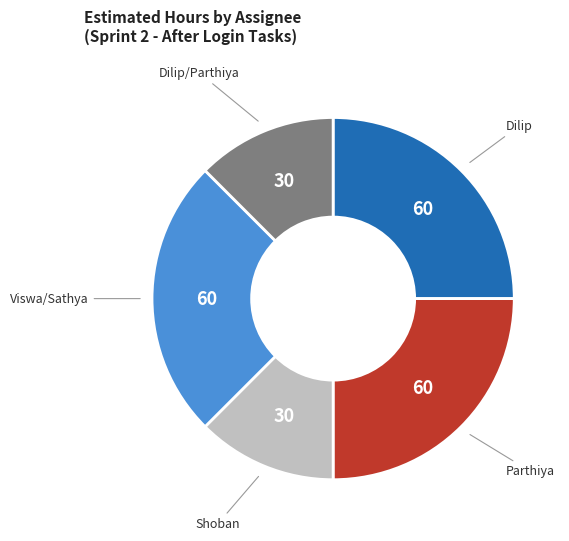

How many slices are in this pie chart?

5